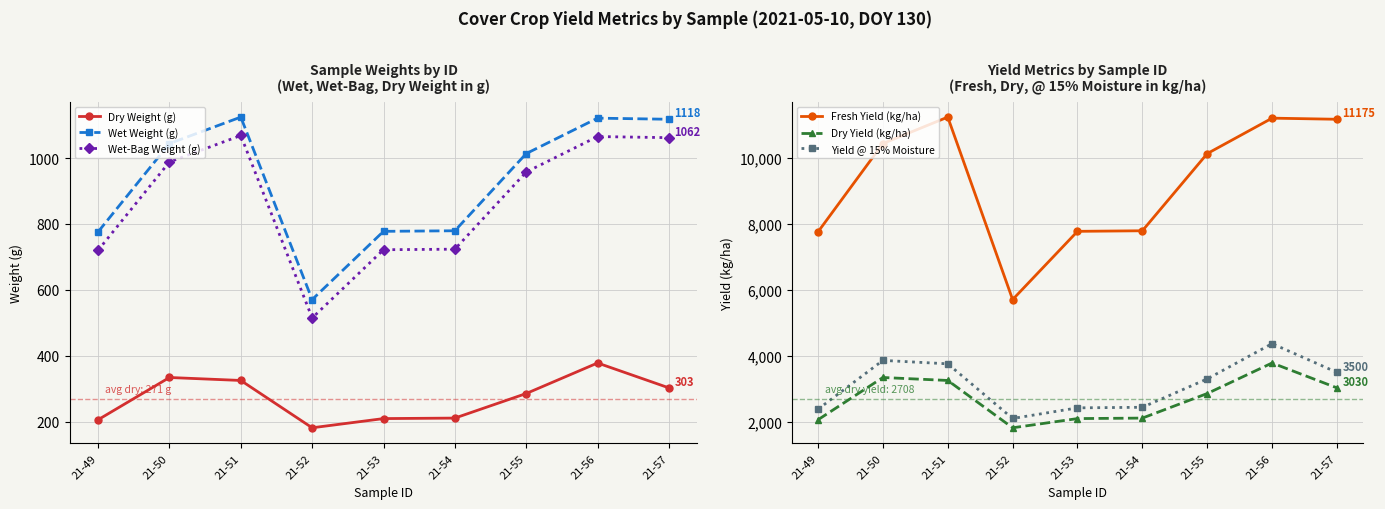

The value of Wet-Bag Weight (g) at 21-50 is 1448.3. True or false?

False